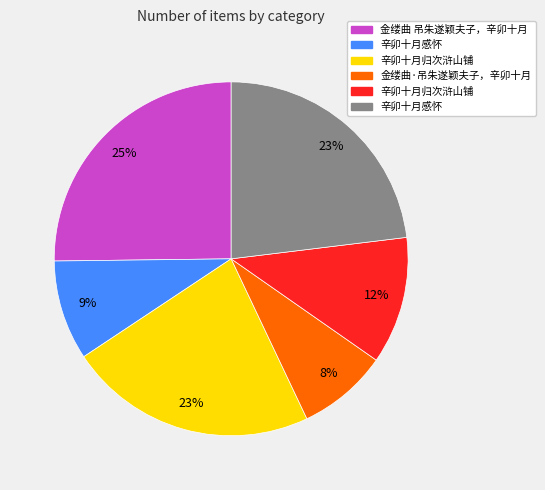

Does any single category account for the majority?

No